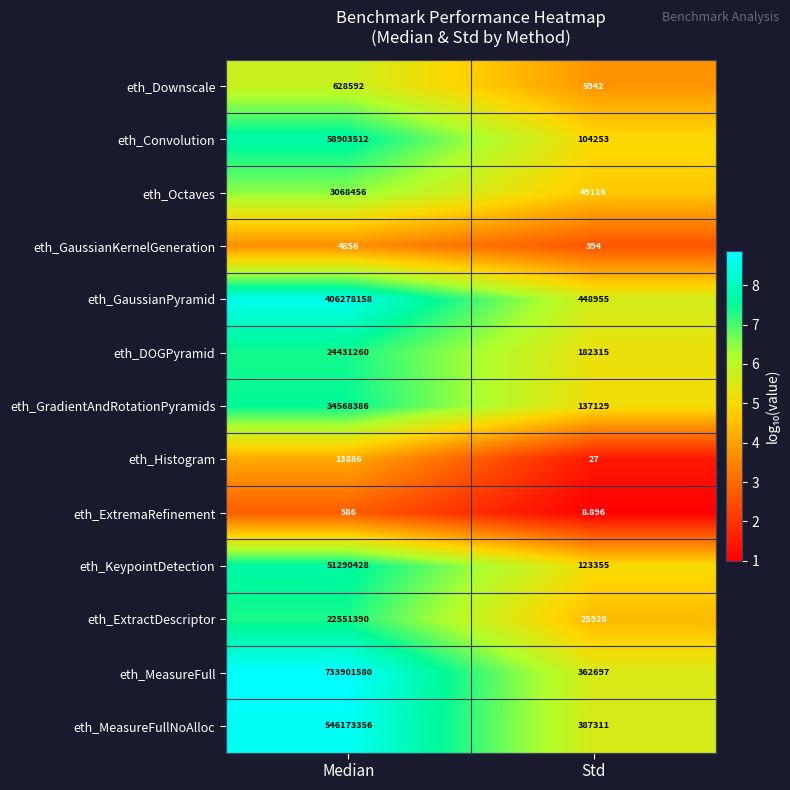

Which series has the largest total across all categories?

eth_MeasureFull